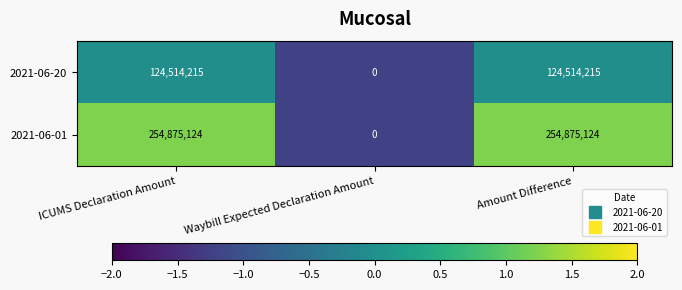

The value of 2021-06-01 at Amount Difference is 175825030. True or false?

False